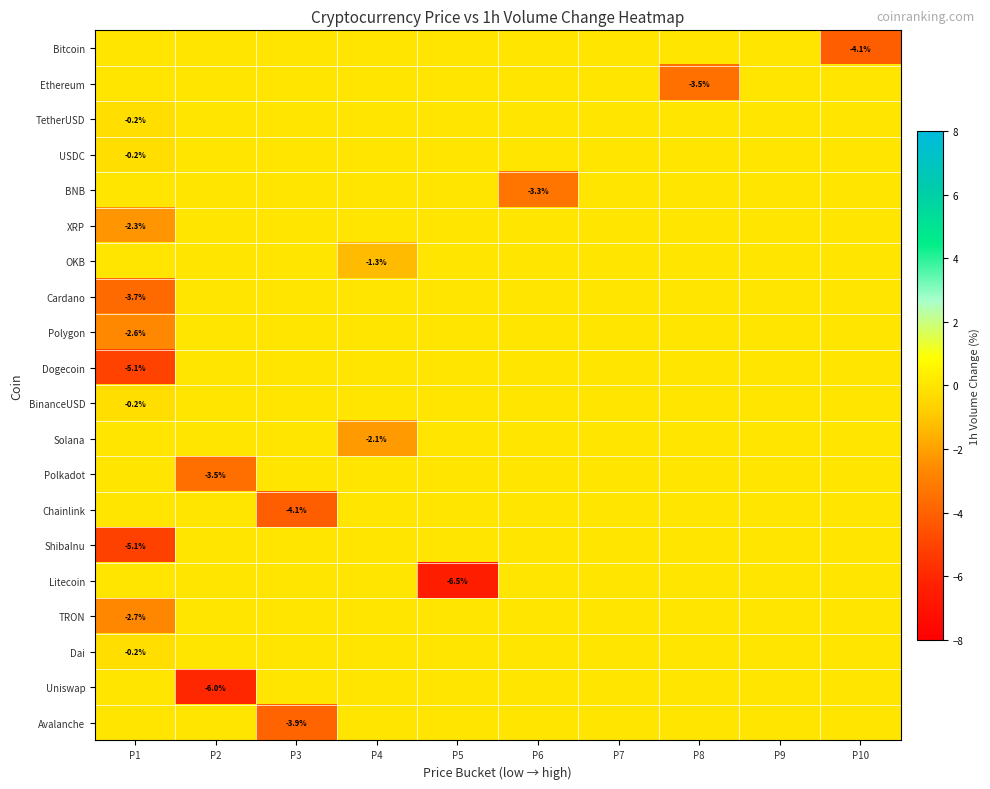

Is it true that OKB equals -2.2 at P4?

False